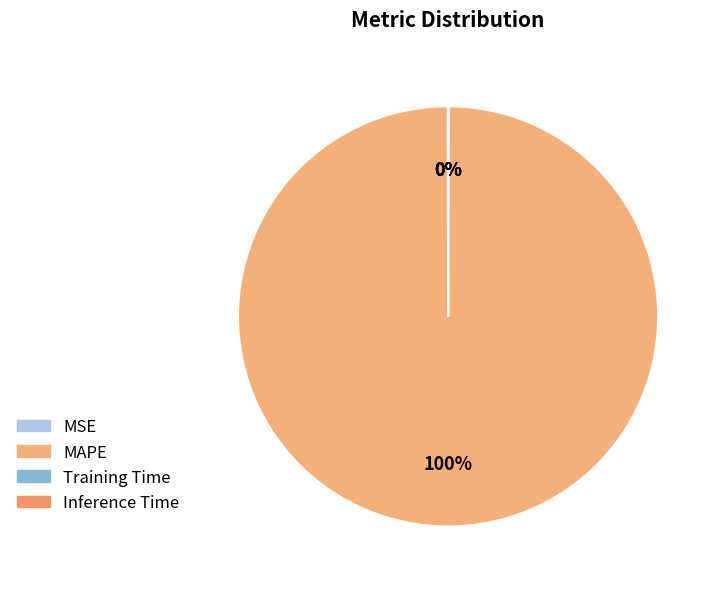

What percentage do Training Time and MAPE together represent?

100.0%